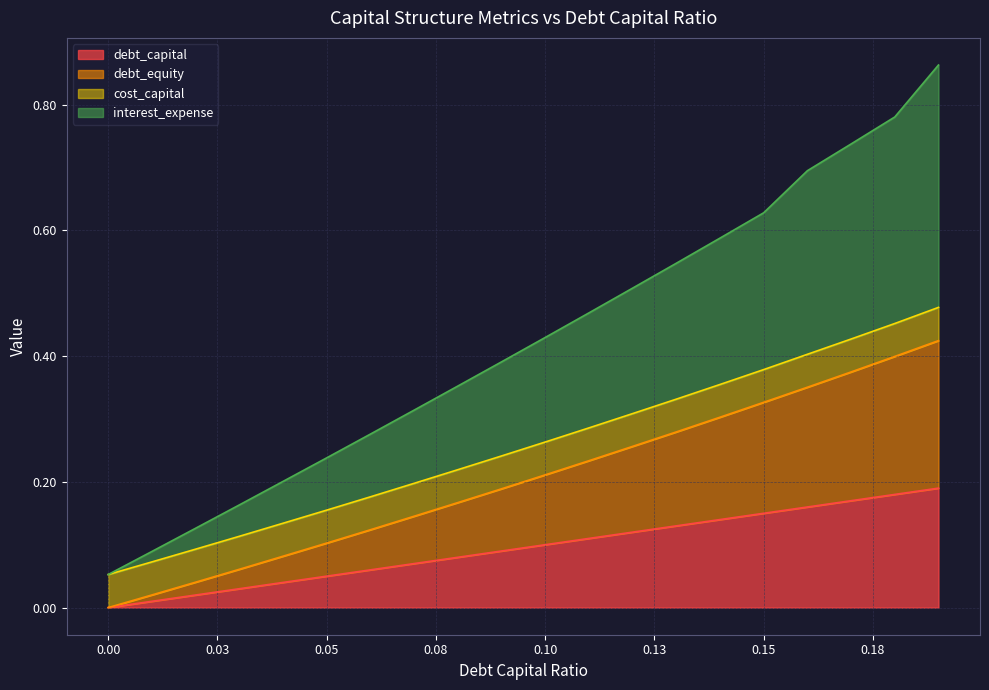

True or false: interest_expense and debt_equity cross at least once.

False